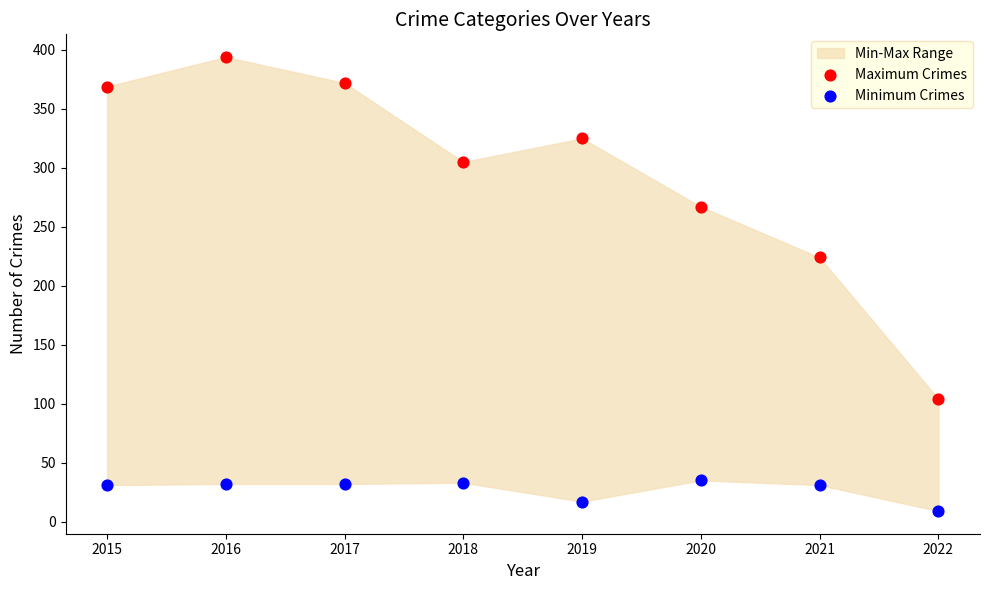

Across all series, what Y value is closest to 201?

224